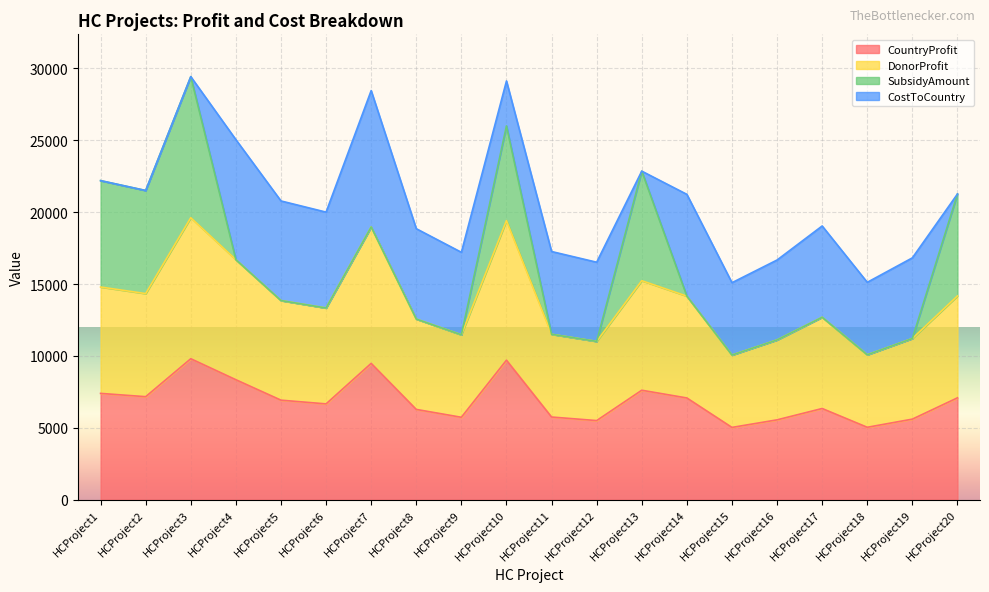

True or false: CountryProfit and DonorProfit cross at least once.

False